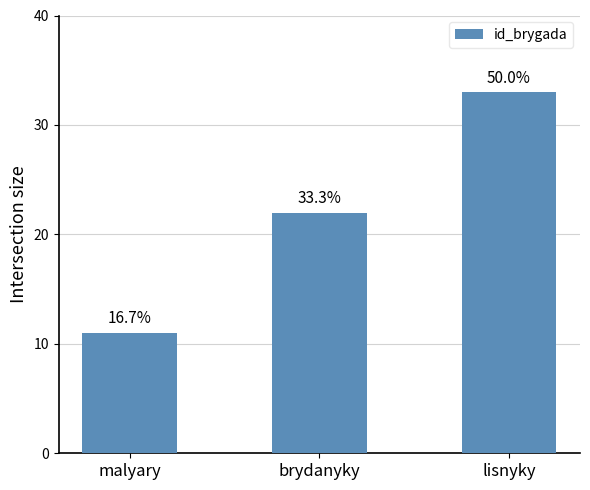

What is the label of the 1st bar from the right?

lisnyky